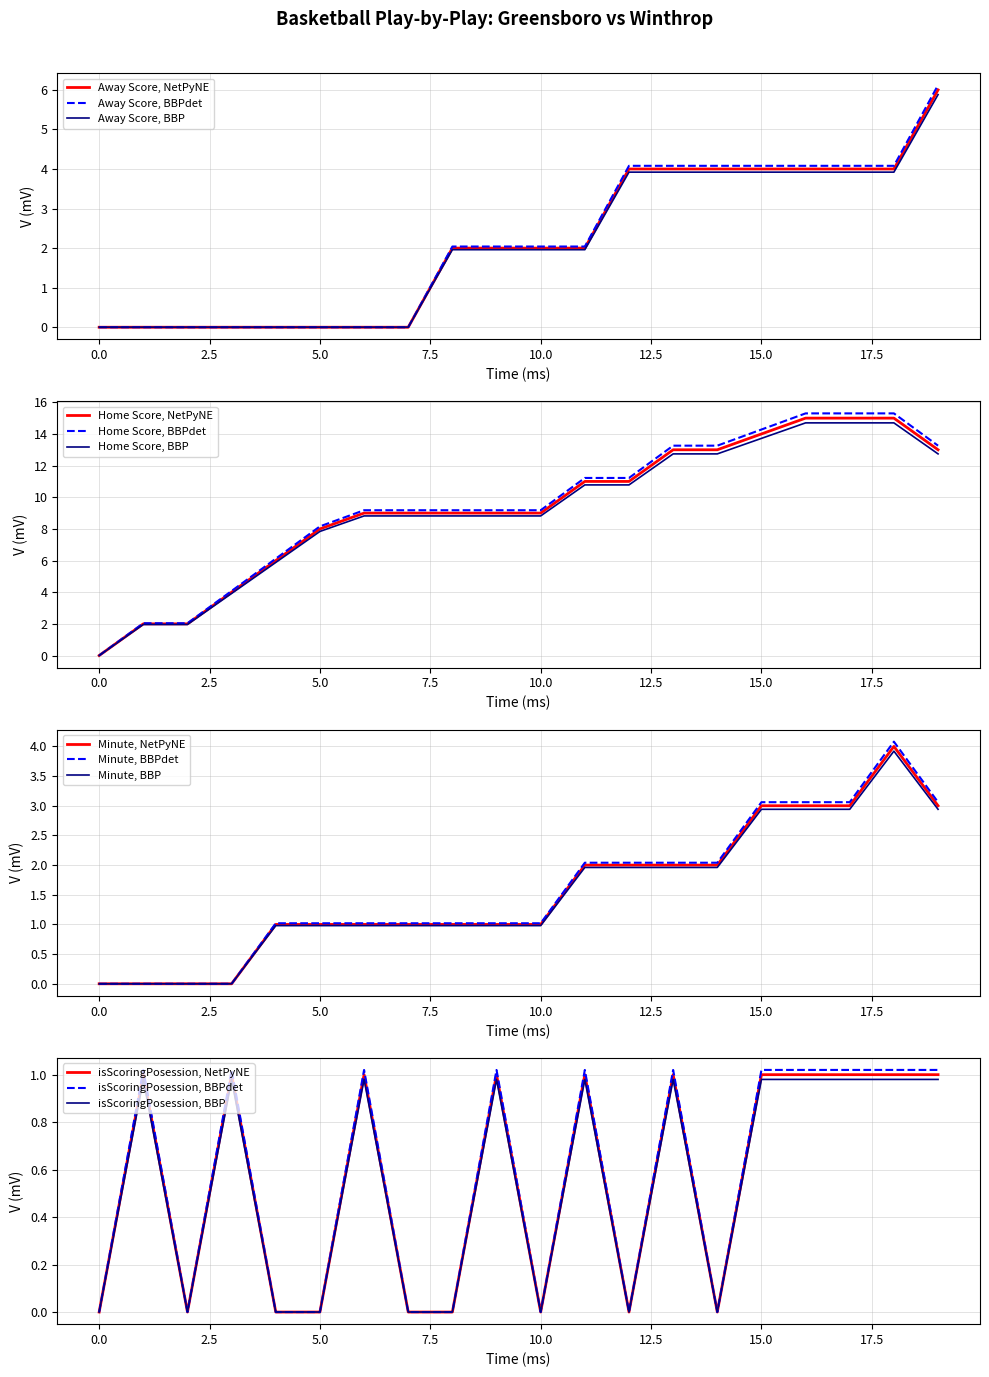

What is the maximum value shown in the chart?

15